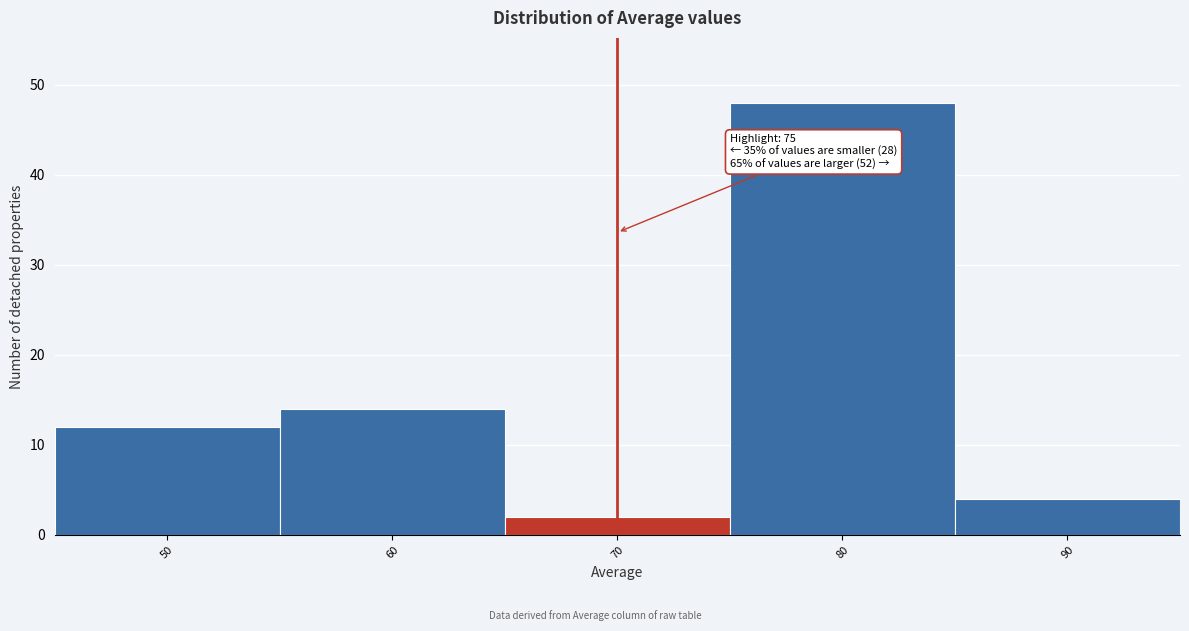

Reading left to right, list all the values displayed in this chart.

50=12	60=14	70=2	80=48	90=4